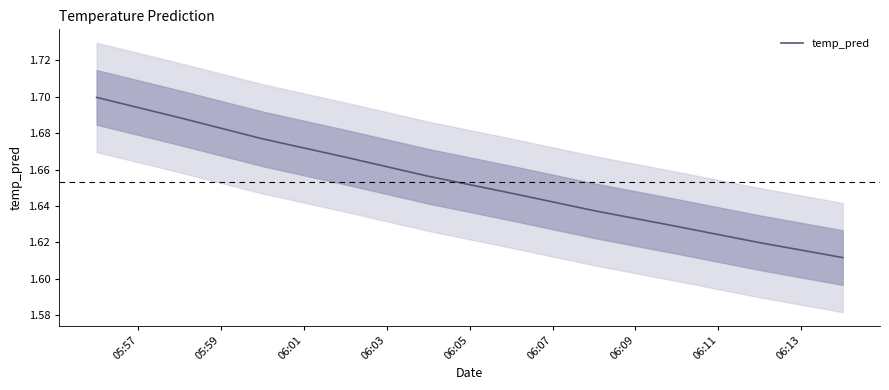

True or false: the data has more than 1 interior local peaks.

False